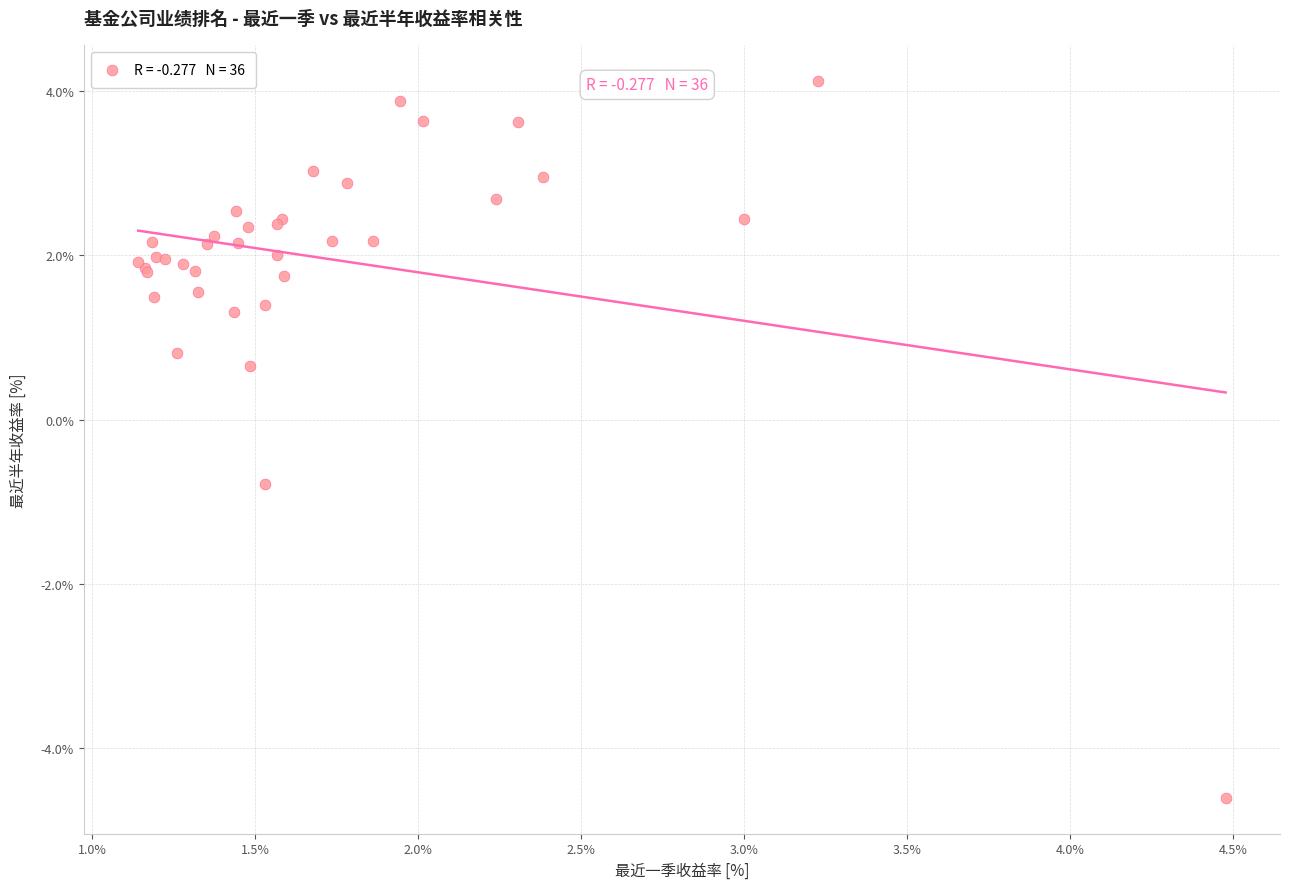

What Y value in the scatter plot is closest to 0?

0.7